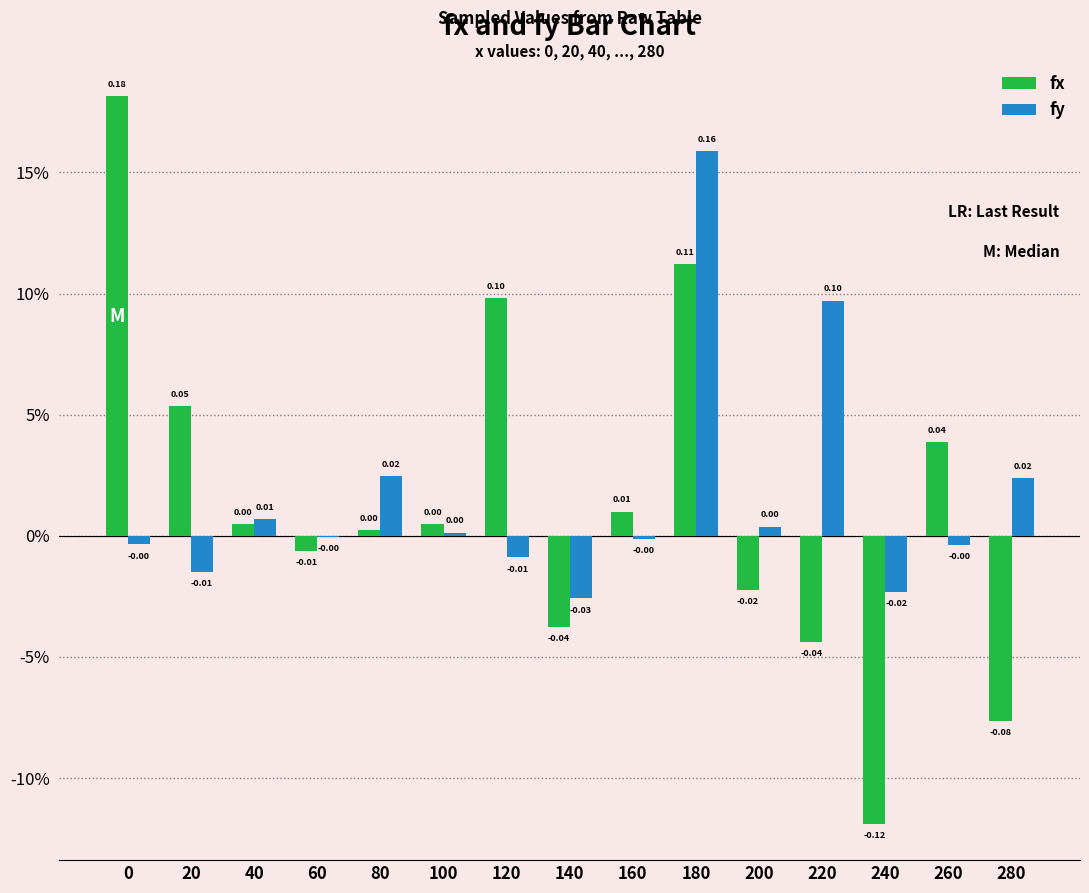

Does the chart contain stacked bars?

No